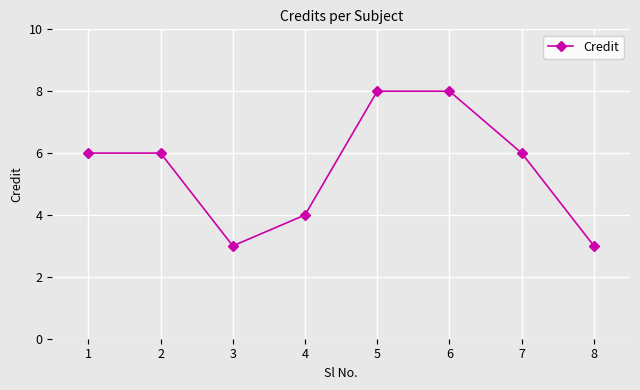

Does the chart display data point markers on the line(s)?

Yes